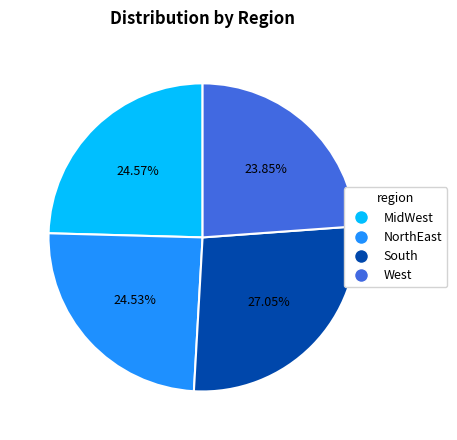

To the nearest percent, what percentage of the pie is NorthEast?

25%